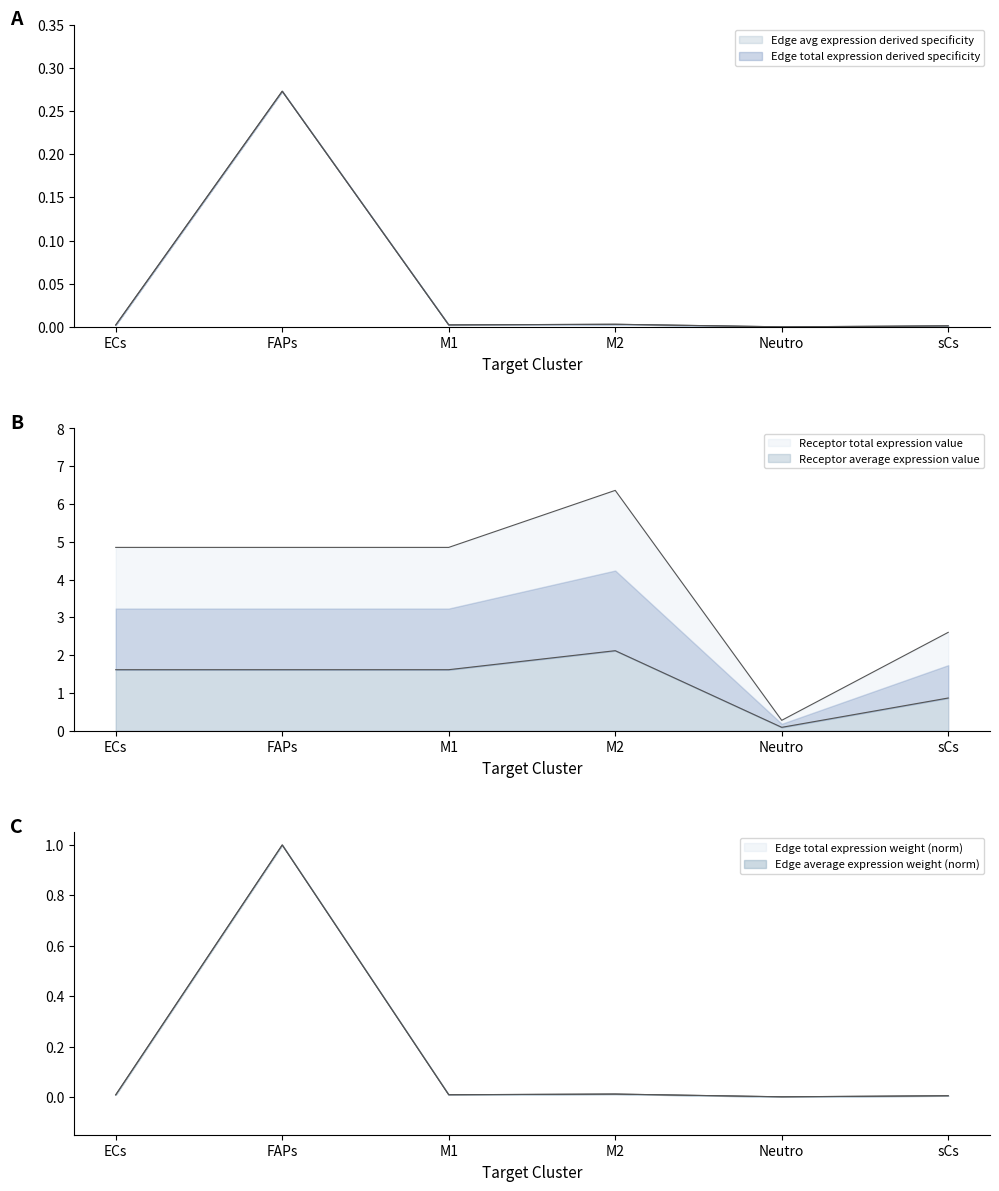

At how many categories does at least one series exceed 2?

5